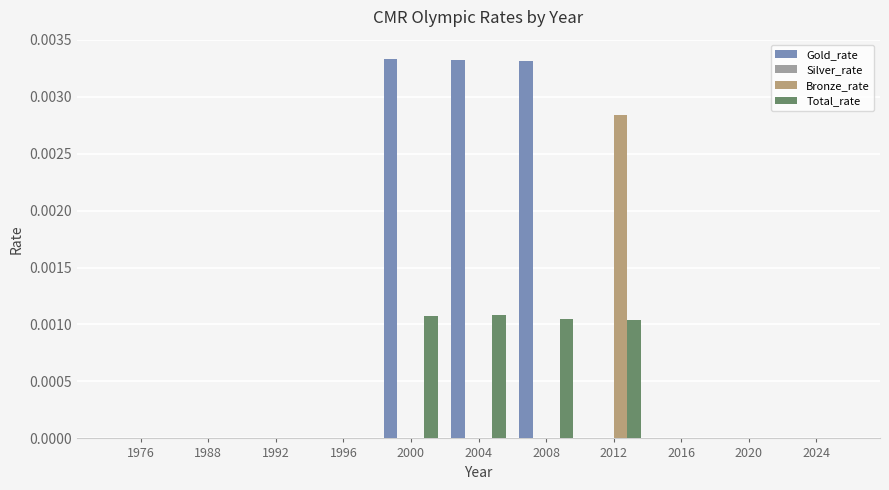

Does the chart contain stacked bars?

No